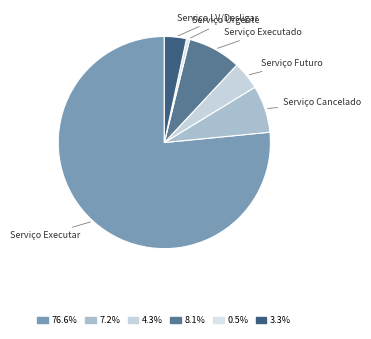

What is the largest slice in the pie chart?

Serviço Executar